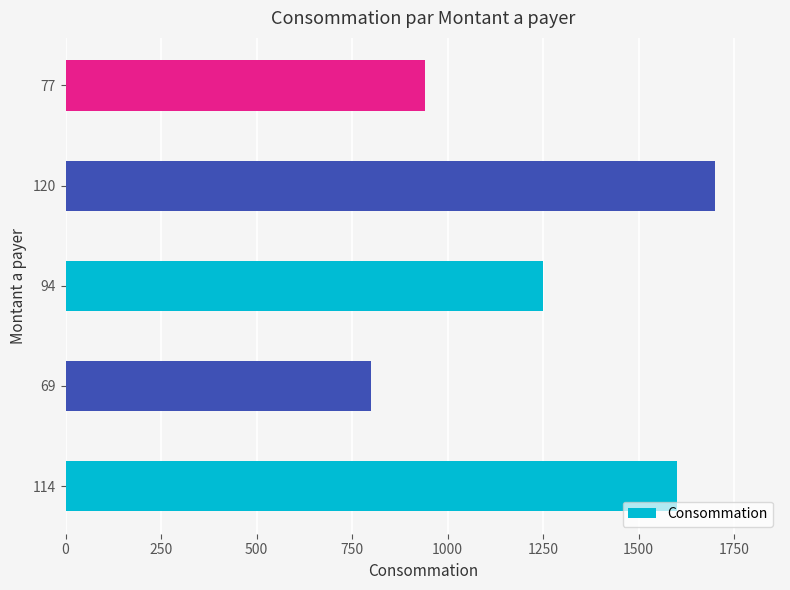

How many values are between 940 and 1600?

3